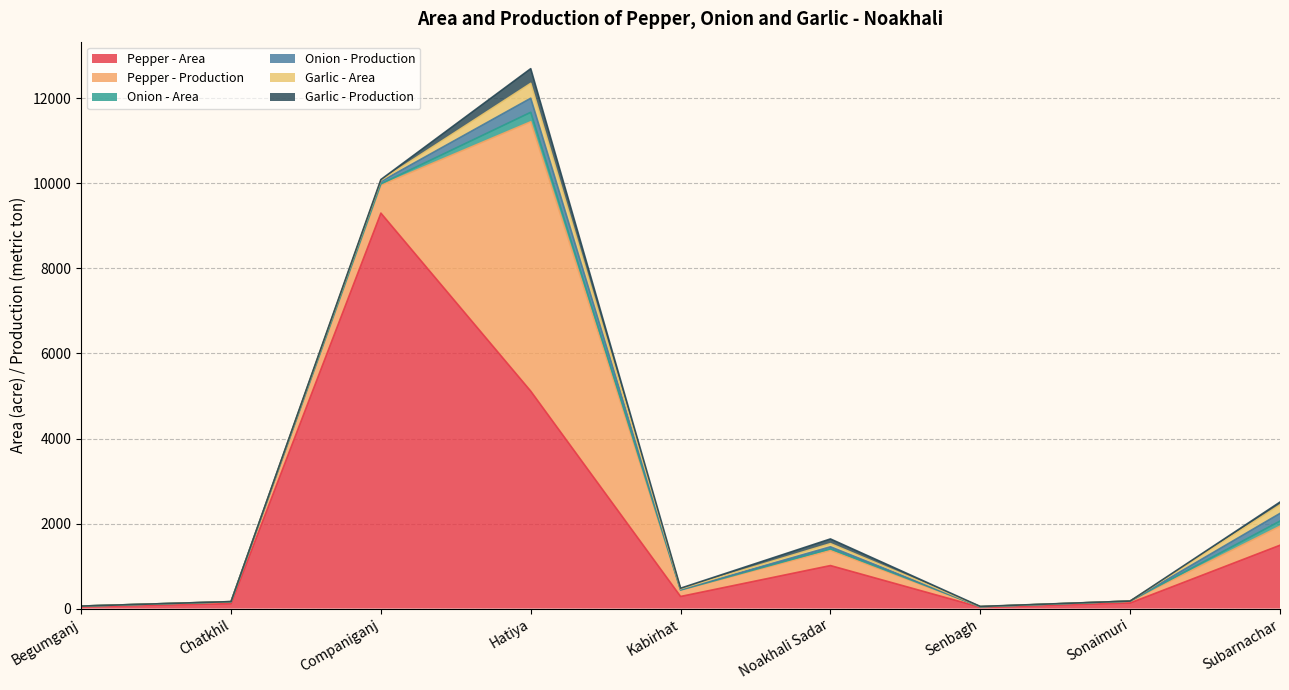

At which category is the sum across all series the highest?

Hatiya